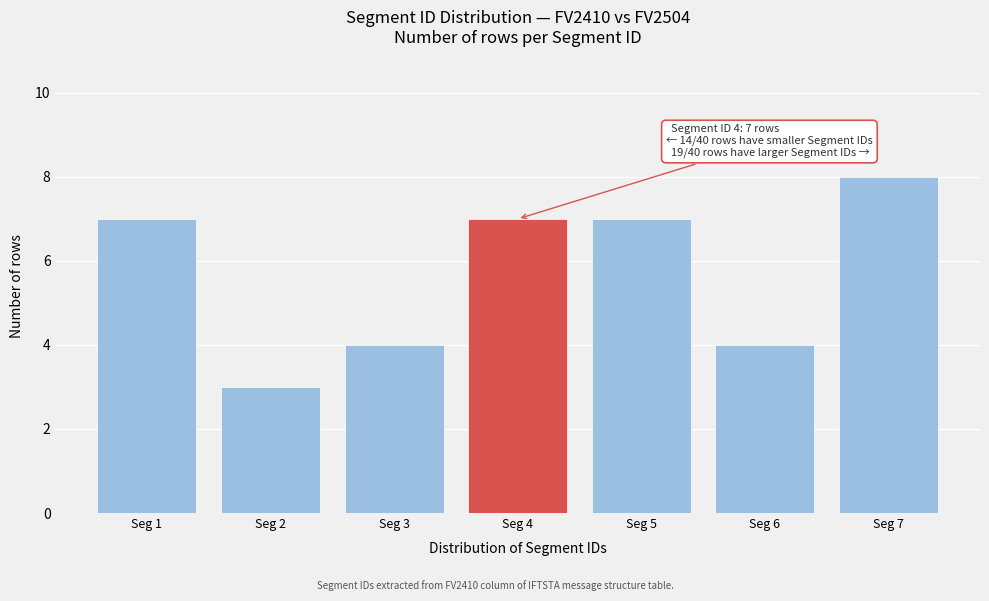

Reading left to right, list all the values displayed in this chart.

7	3	4	7	7	4	8